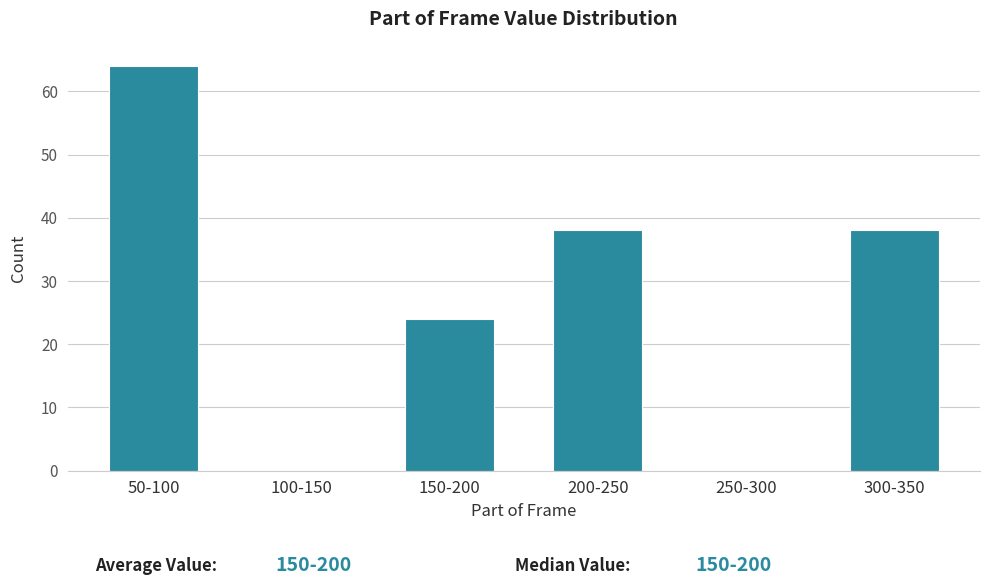

Reading right to left, what are all the values shown in this chart?

300-350=38	250-300=0	200-250=38	150-200=24	100-150=0	50-100=64